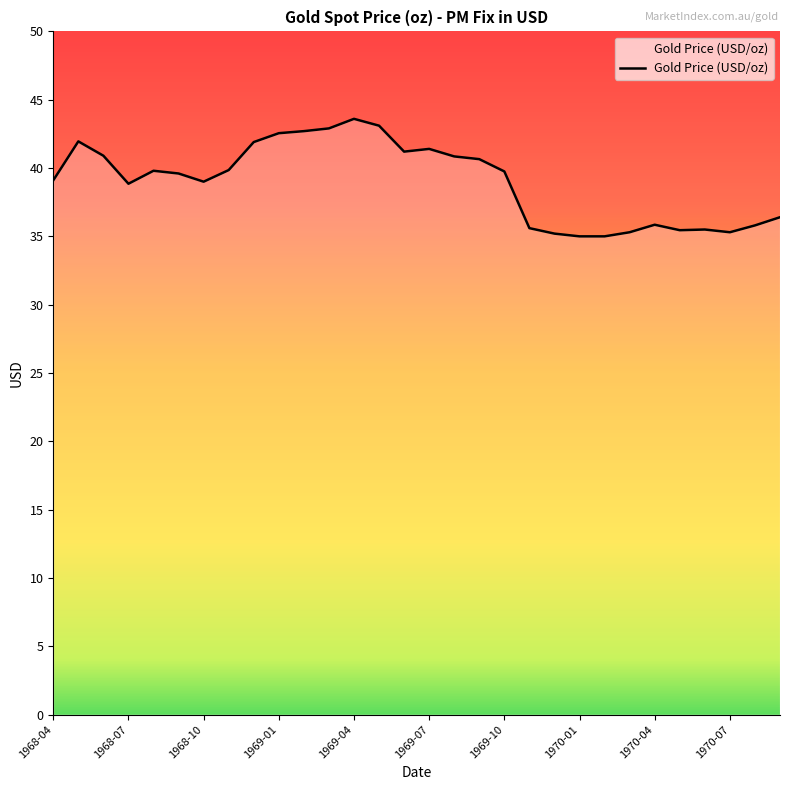

What is the maximum value shown in the chart?

43.6